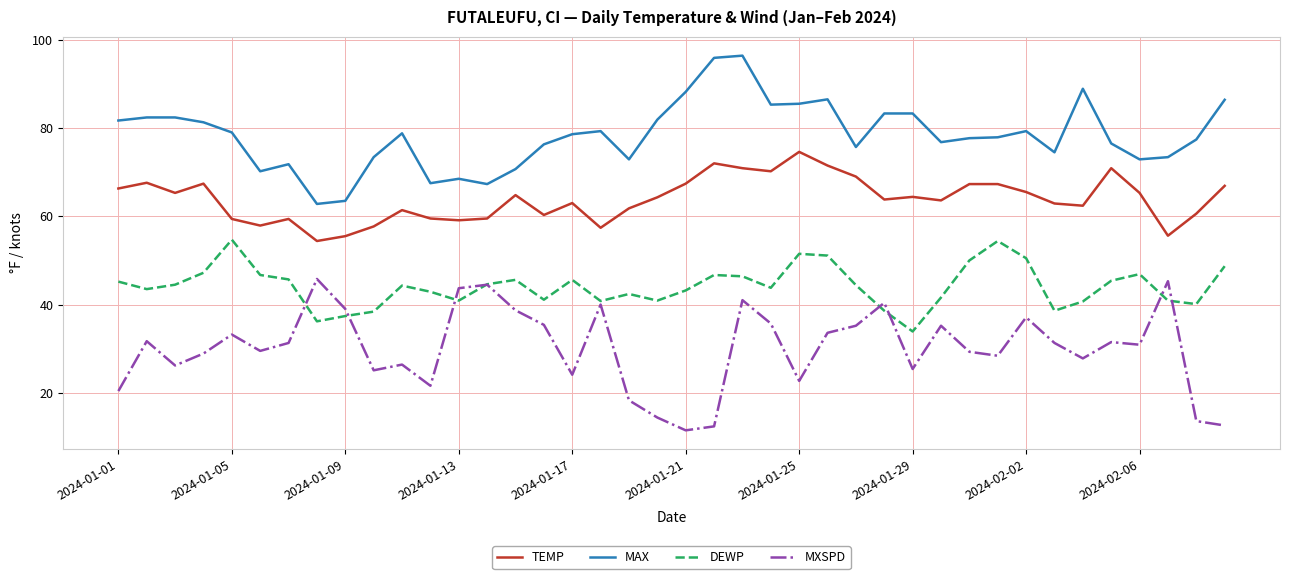

What is the maximum value for MXSPD?

45.8